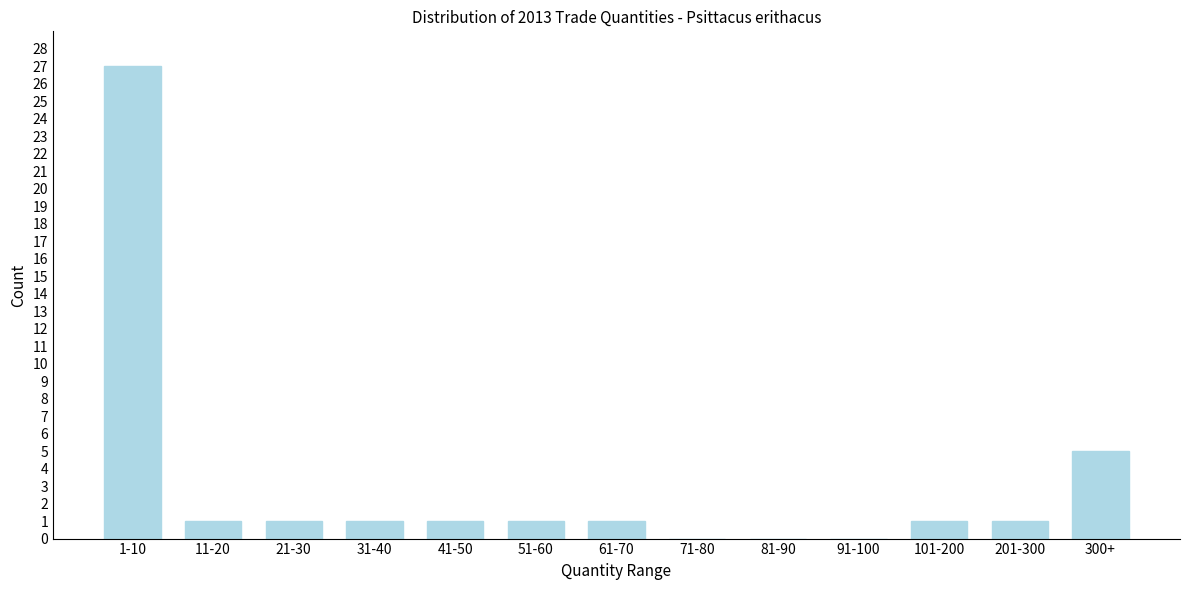

Reading right to left, extract all data points from this chart.

300+=5	201-300=1	101-200=1	91-100=0	81-90=0	71-80=0	61-70=1	51-60=1	41-50=1	31-40=1	21-30=1	11-20=1	1-10=27